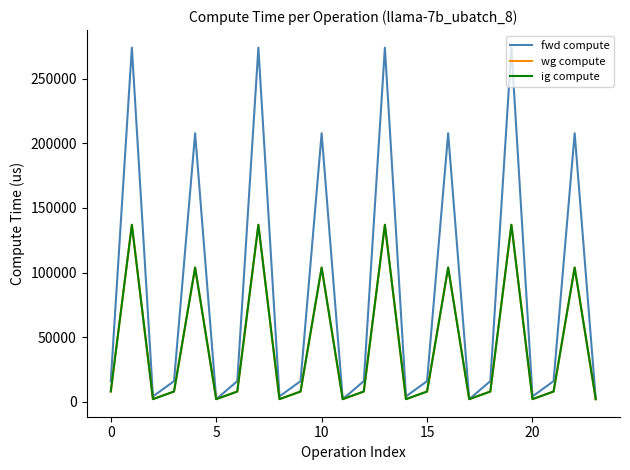

What is the minimum value shown in the chart?

2120.2